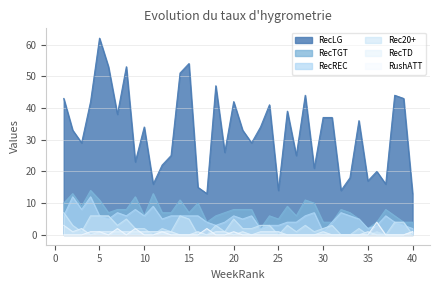

Is it true that RecTGT equals 7 at 6?

True